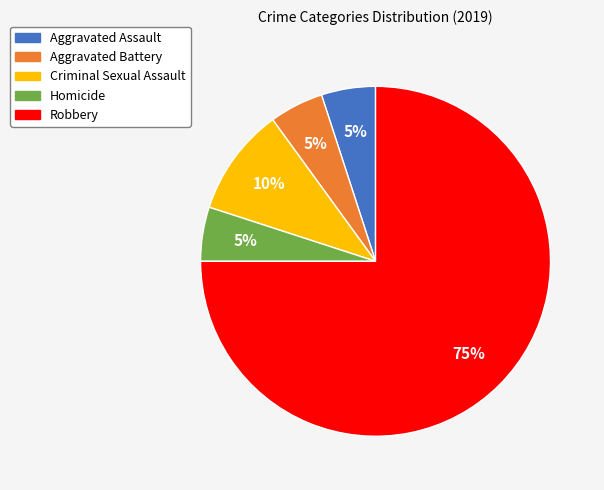

Is there a majority slice in this chart?

Yes